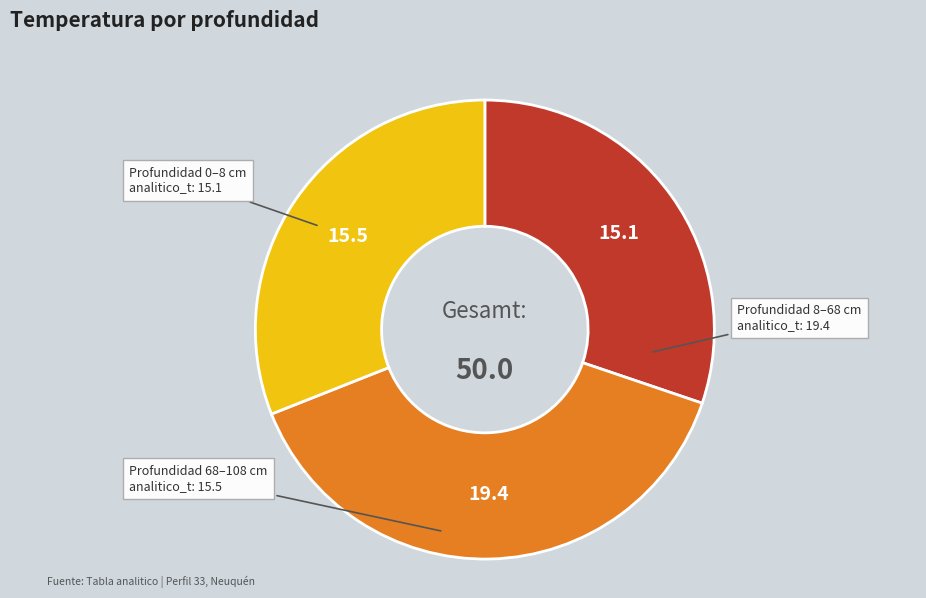

Is there any slice that represents more than half of the pie?

No